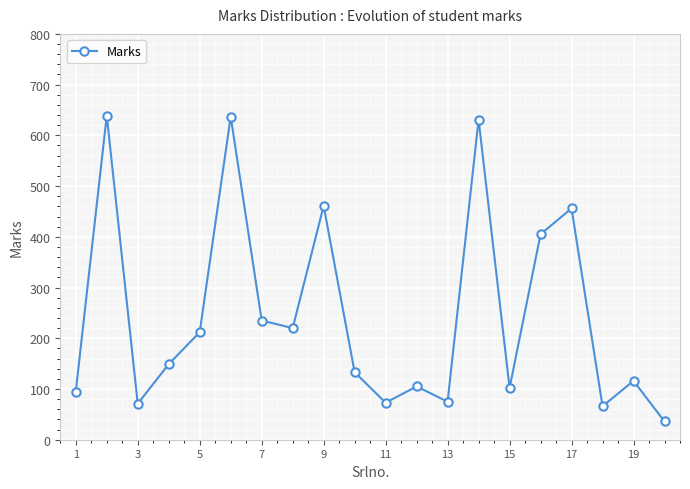

What is the greatest value displayed?

639